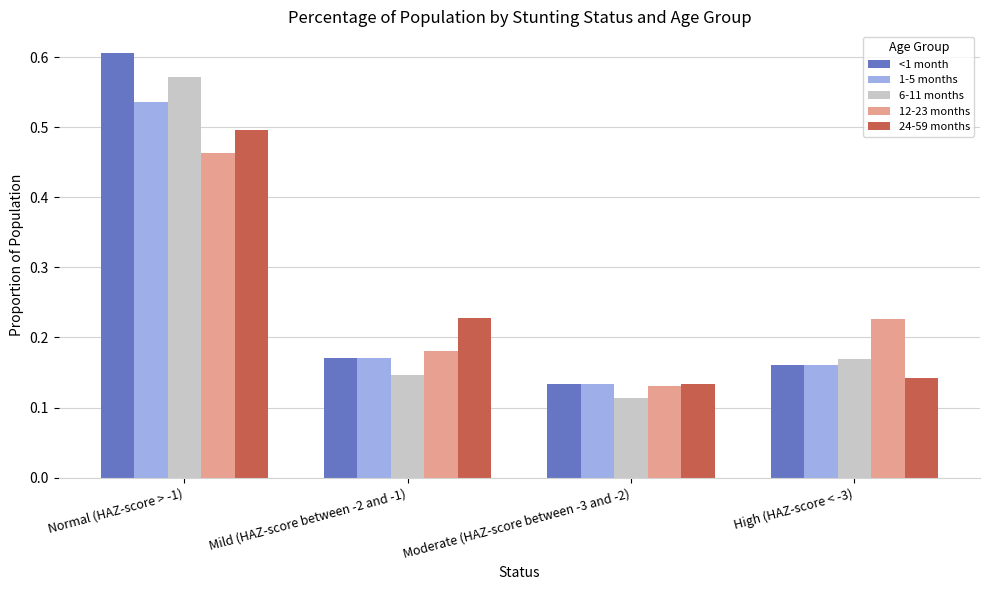

How many groups of bars are there?

4